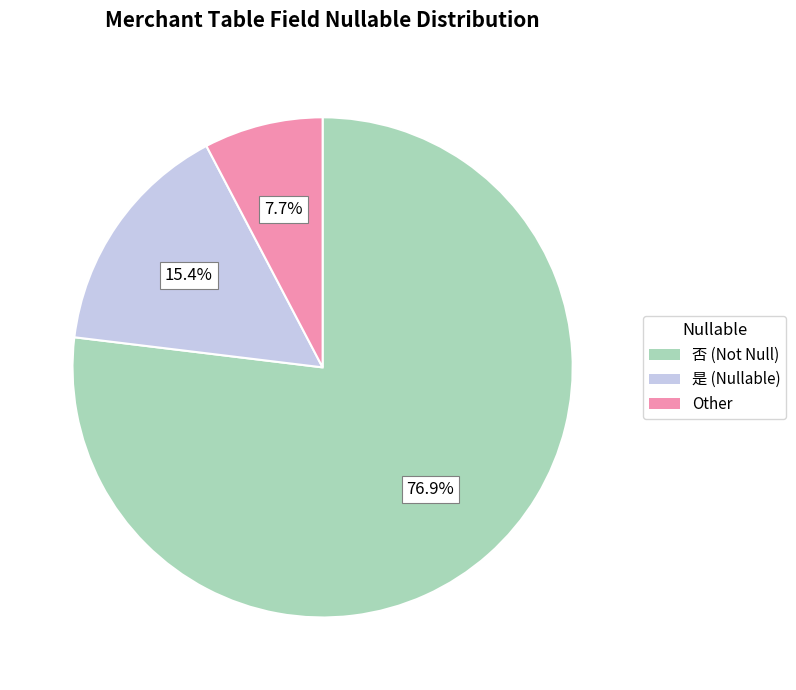

Does any single category account for the majority?

Yes